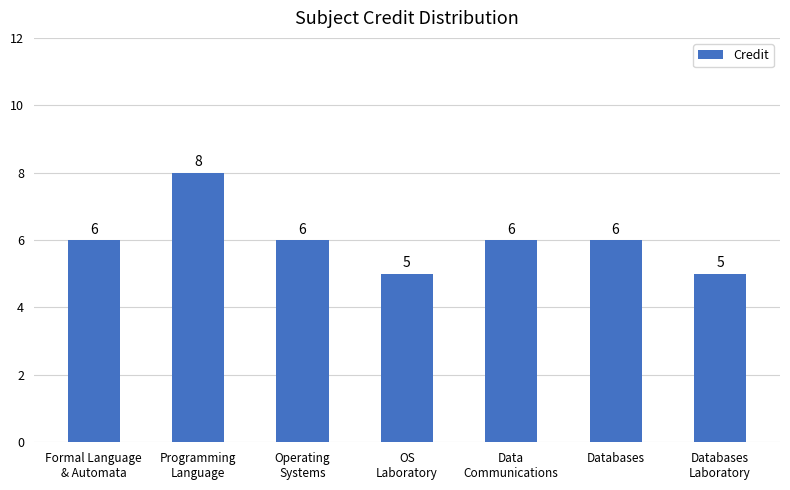

What is the value of the 6th bar from the left?

6